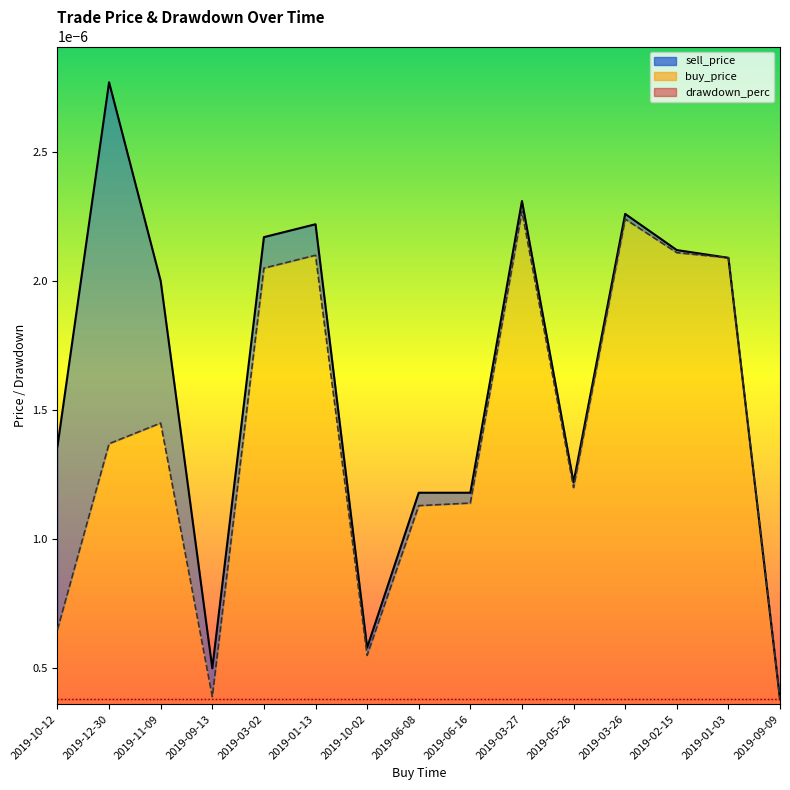

True or false: buy_price_line has a value of 0.0 at 2019-06-16.

False